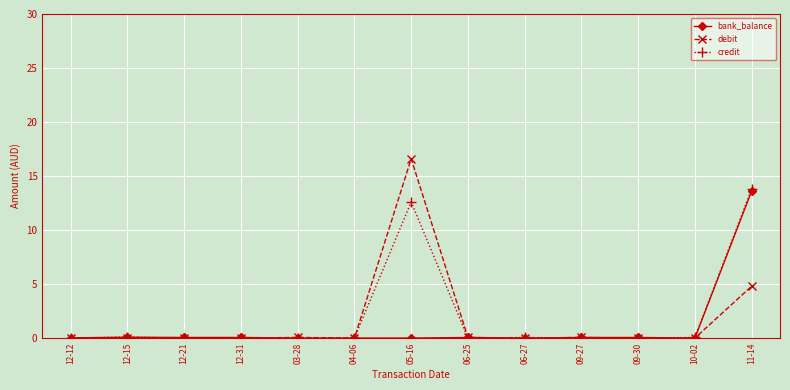

True or false: debit and bank_balance cross at least once.

True